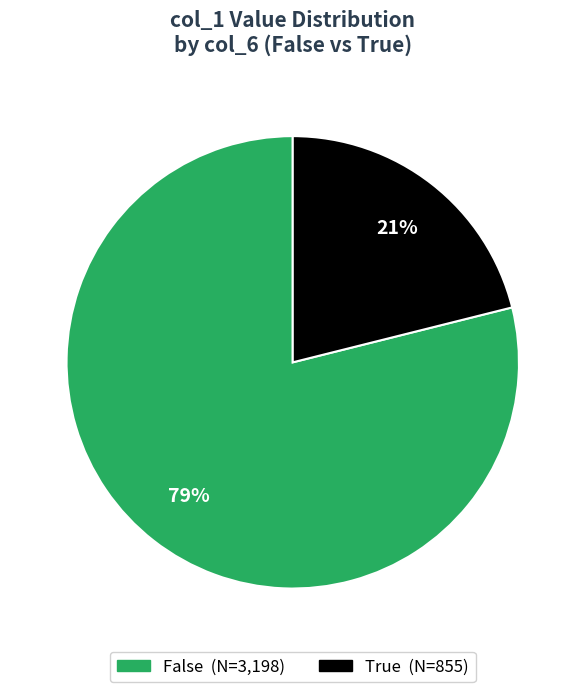

To the nearest percent, what is the average slice percentage?

50%